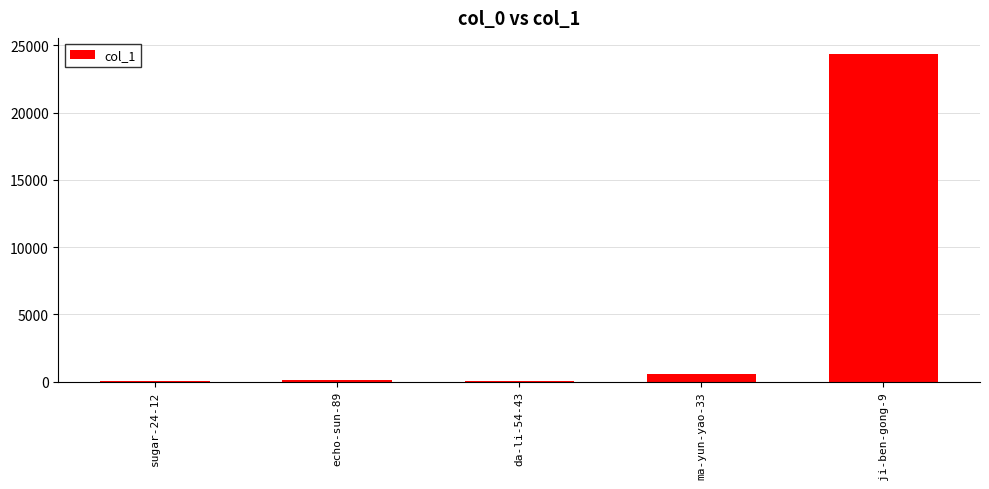

Where is the data nearest to the value 12179?

ma-yun-yao-33